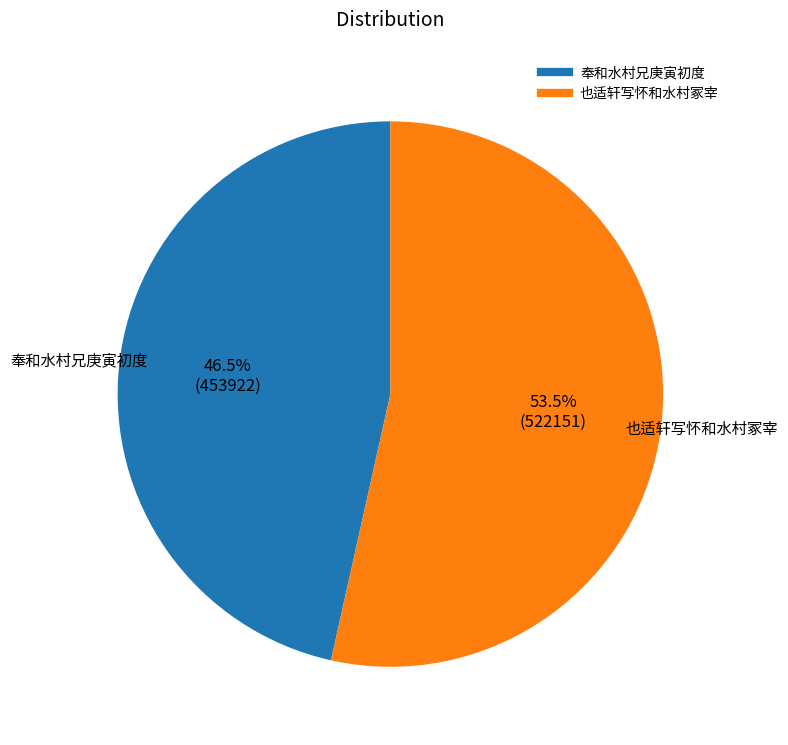

Approximately how many times larger is the value at 也适轩写怀和水村冢宰 compared to 奉和水村兄庚寅初度?

1.2